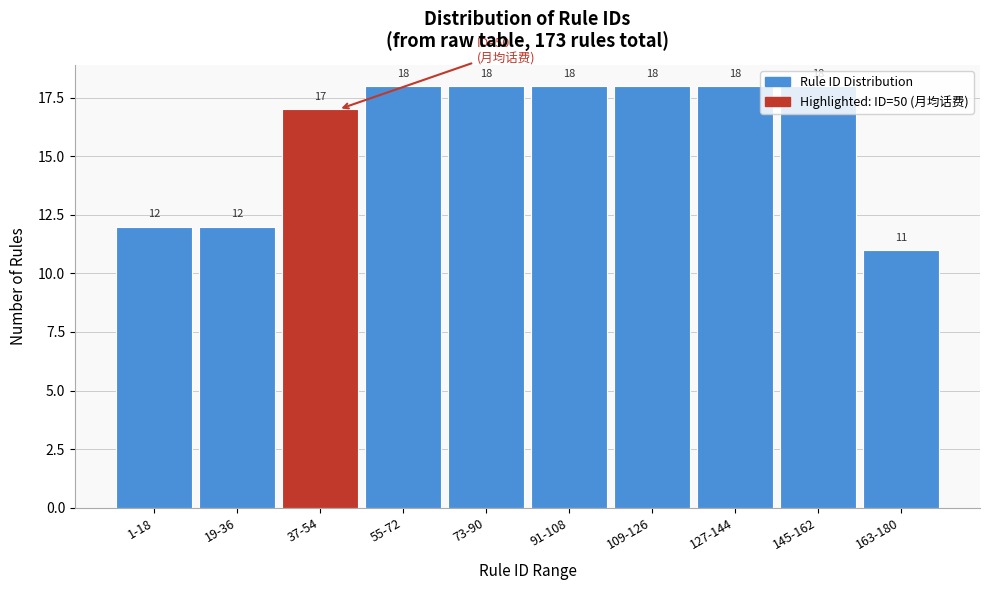

The value at 145-162 is 18. True or false?

True